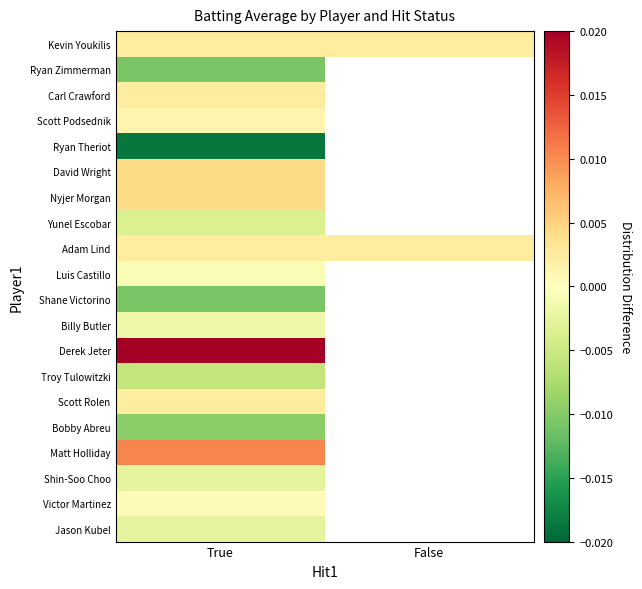

Is it true that Matt Holliday equals 0.0 at True?

True